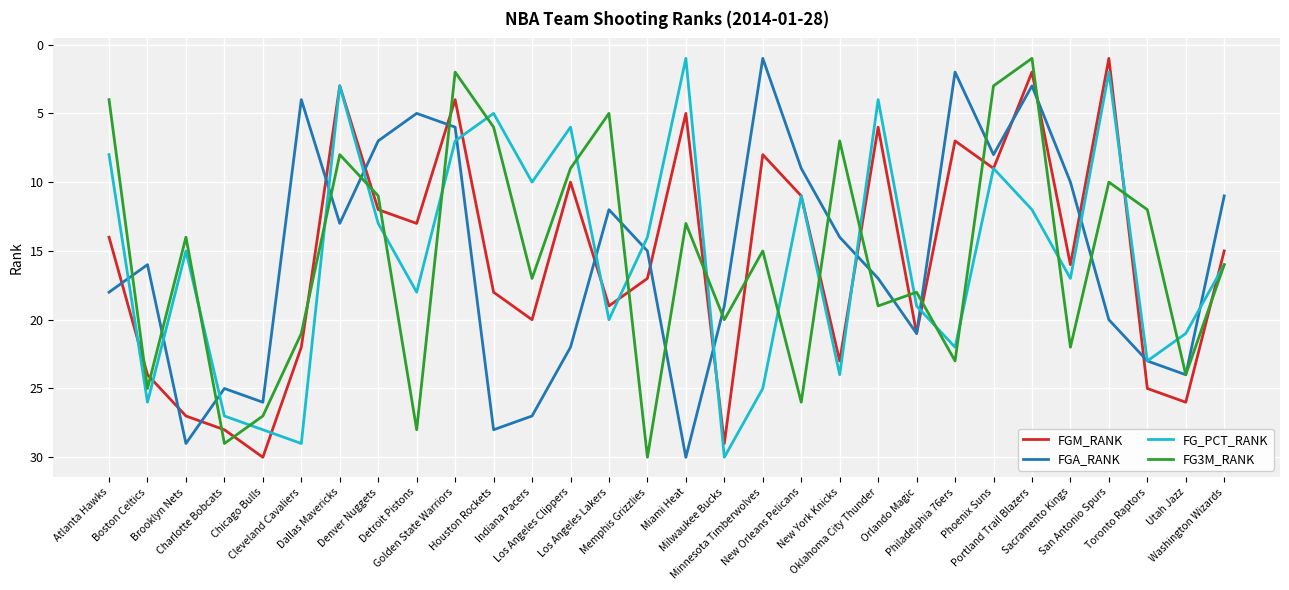

What are all the series names shown in the legend?

FGM_RANK, FGA_RANK, FG_PCT_RANK, FG3M_RANK